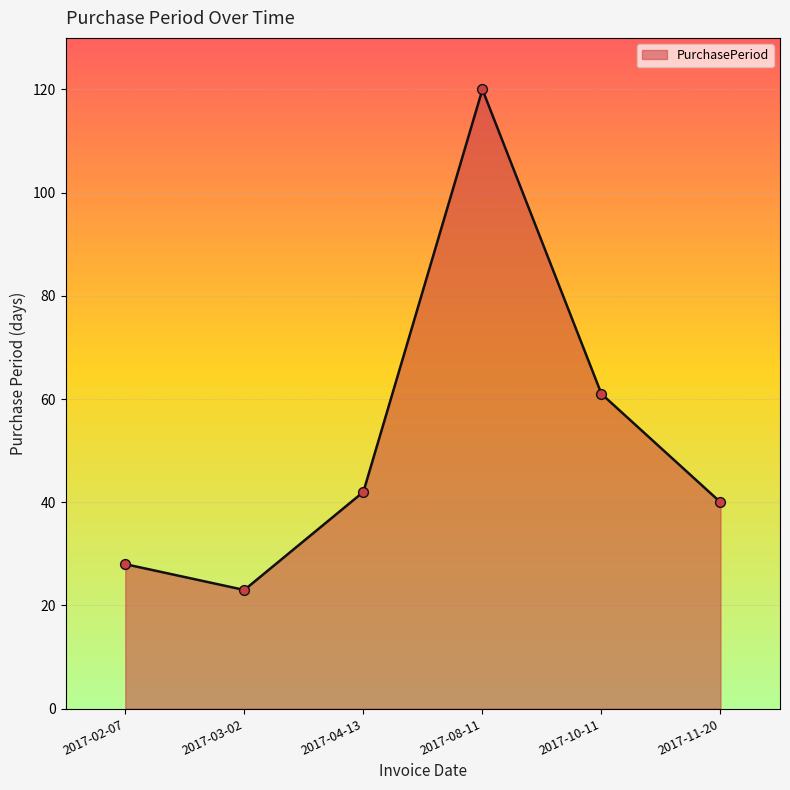

What is the change in value from 2017-10-11 to 2017-11-20?

-21